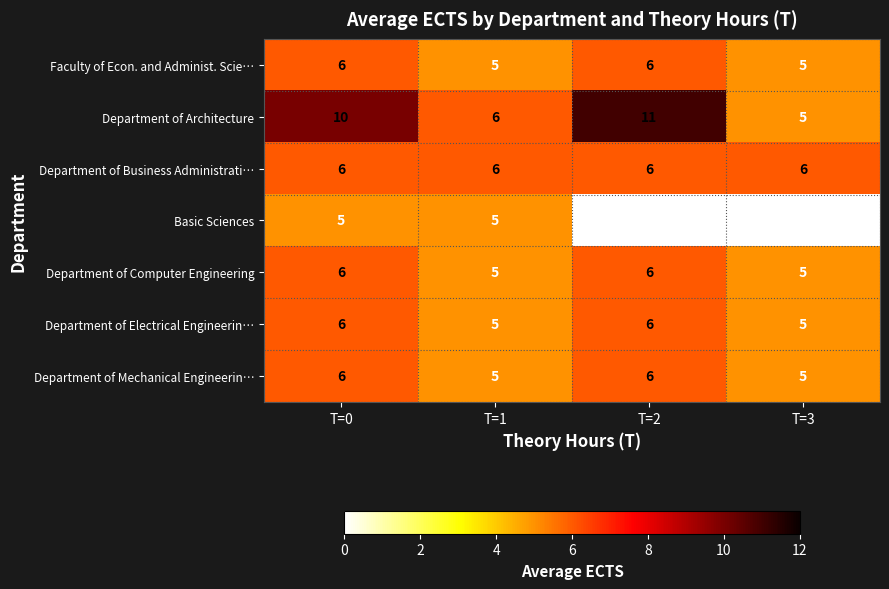

Reading left to right, extract all data points from this chart.

Faculty of Econ. and Administ. Scie…: 6	5	6	5
Department of Architecture: 10	6	11	5
Department of Business Administrati…: 6	6	6	6
Basic Sciences: 5	5	0	0
Department of Computer Engineering: 6	5	6	5
Department of Electrical Engineerin…: 6	5	6	5
Department of Mechanical Engineerin…: 6	5	6	5